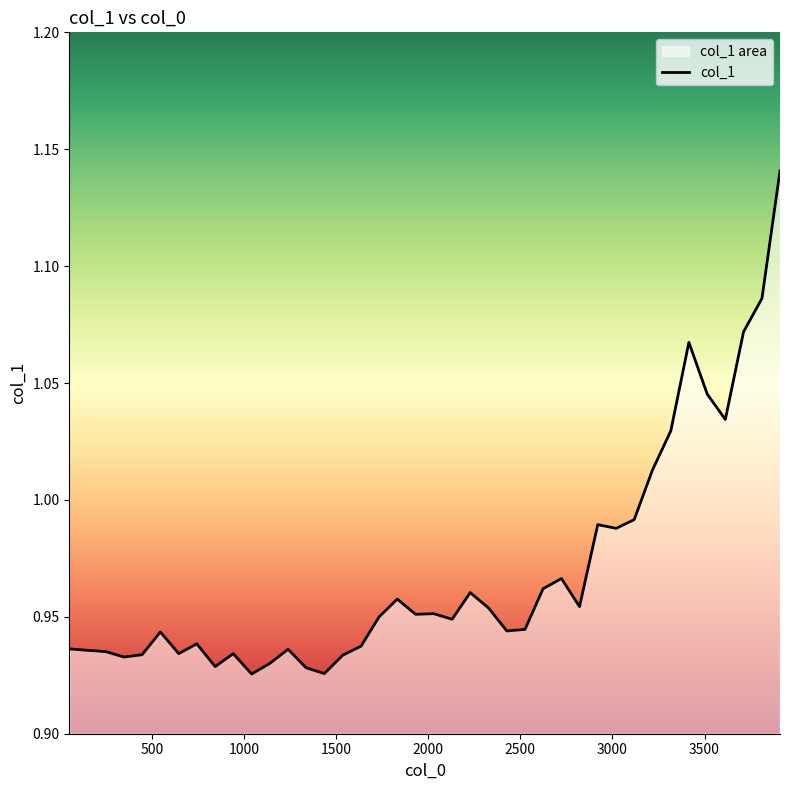

What is the smallest value displayed?

0.9